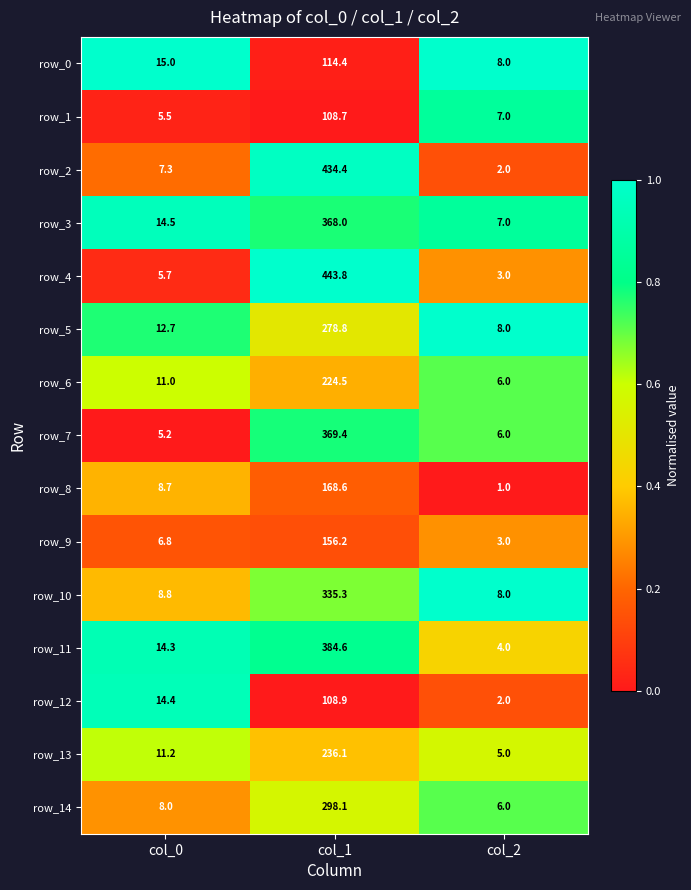

Is the value of row_6 at col_2 greater than the value of row_11 at col_0?

No